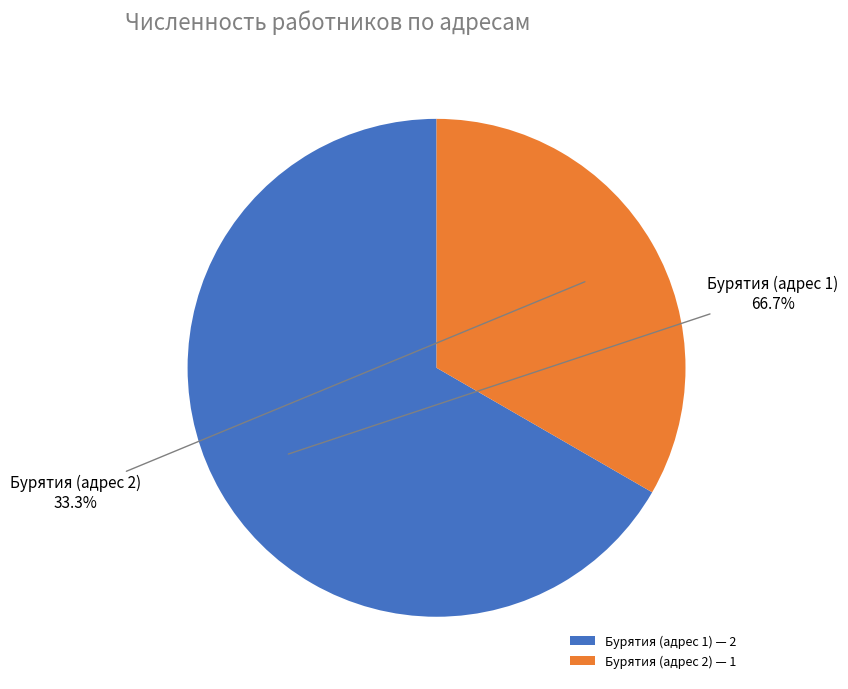

Is there a majority slice in this chart?

Yes